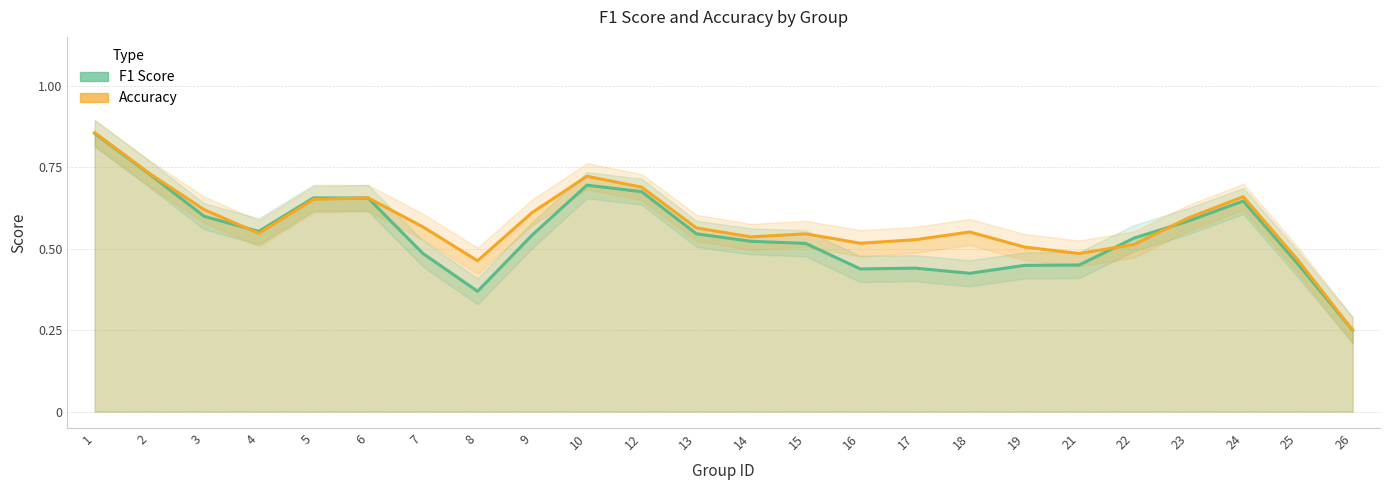

What is the approximate value of accuracy at 3?

0.6